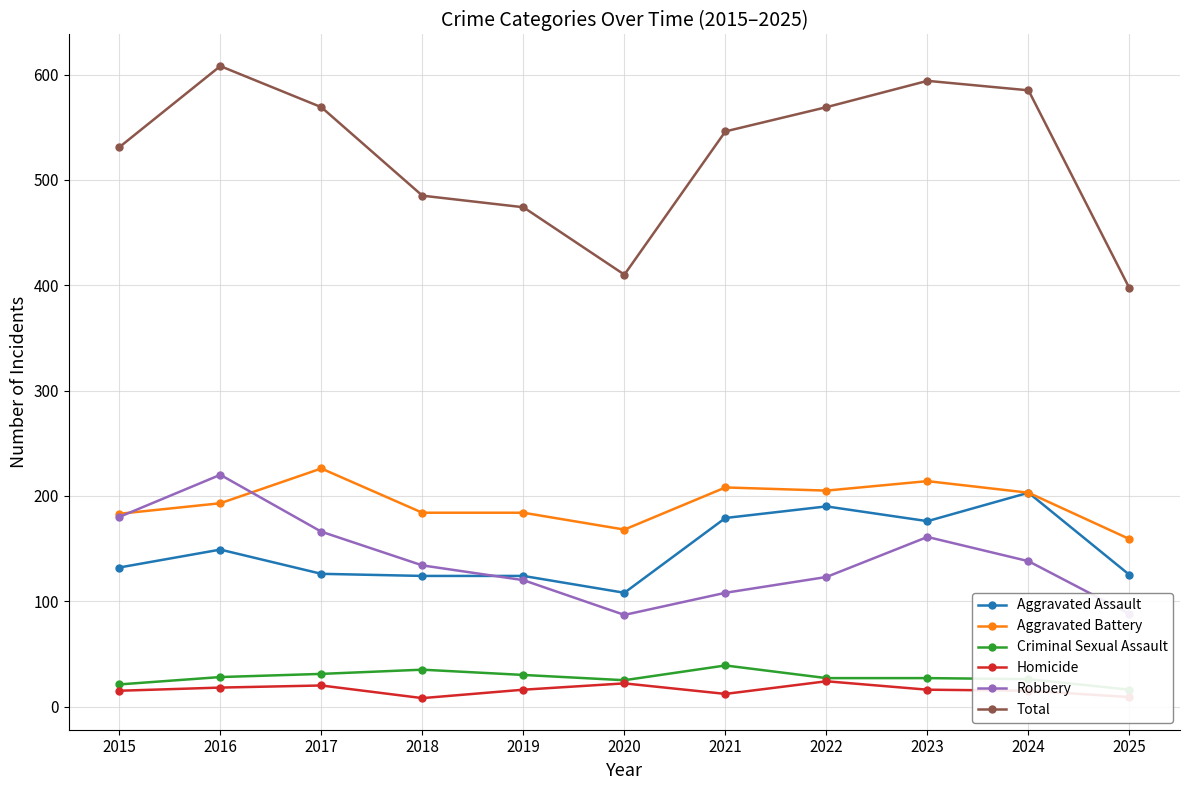

What is the difference between the maximum and minimum values in the Aggravated Assault series?

95